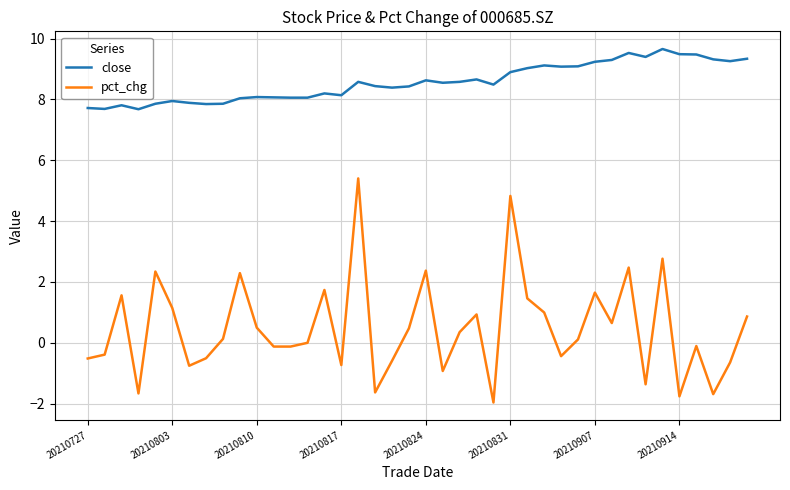

What is the minimum value for pct_chg?

-2.0